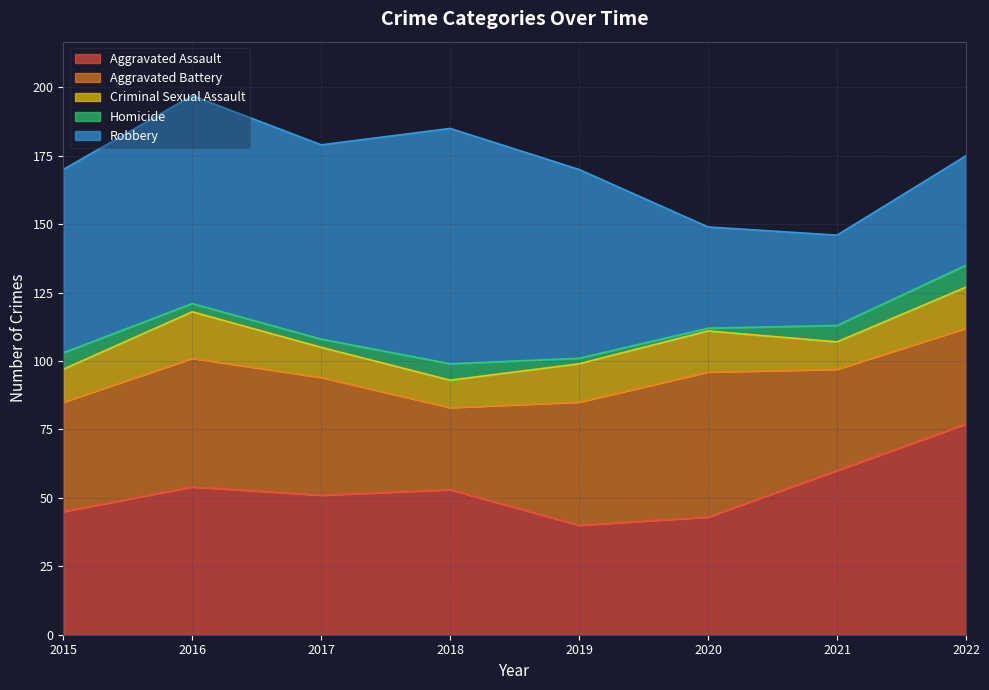

What is the lowest value of the Homicide series?

1